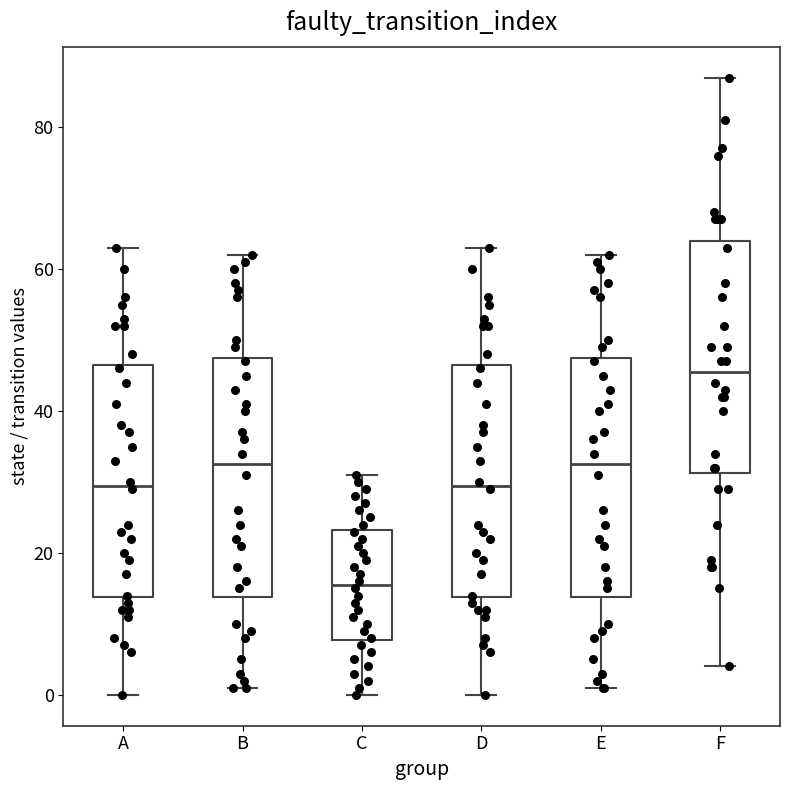

Reading left to right, read every box against the y-axis: the position of its median line, the range the box covers, and the ends of its whiskers. The values are not printed on the chart, so give them approximately, as read against the axis.

A: median 30, box 14 to 46, whiskers 0 to 64
B: median 32, box 14 to 48, whiskers 2 to 62
C: median 16, box 8 to 24, whiskers 0 to 32
D: median 30, box 14 to 46, whiskers 0 to 64
E: median 32, box 14 to 48, whiskers 2 to 62
F: median 46, box 32 to 64, whiskers 4 to 88